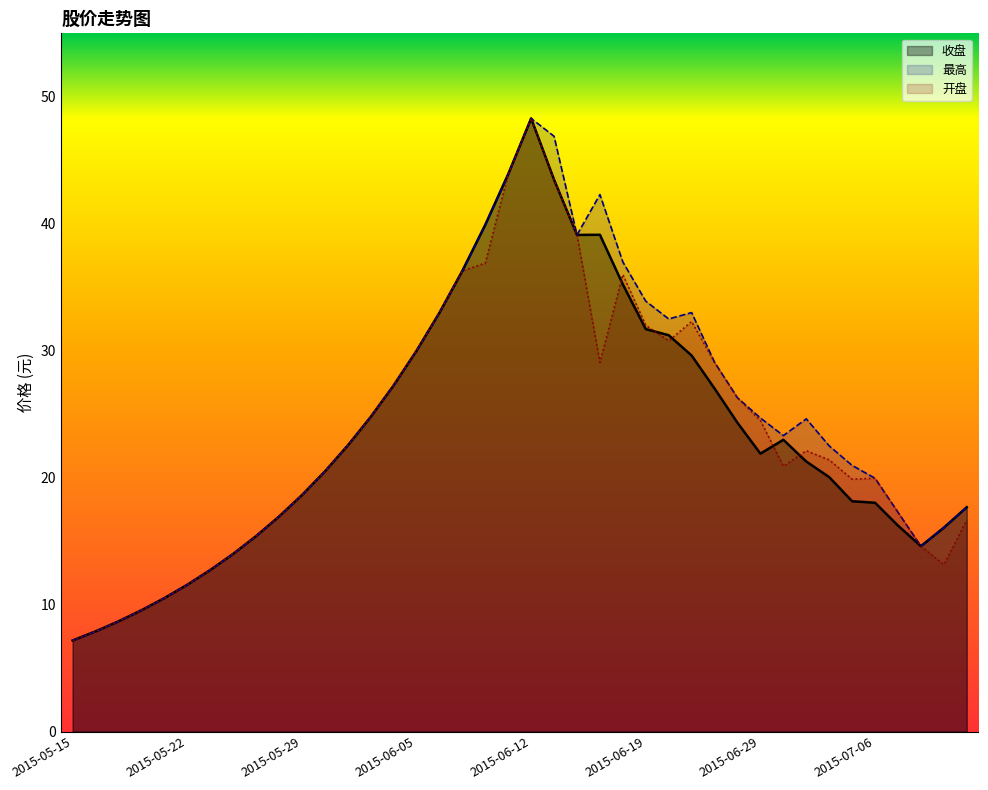

Reading right to left, what are all the values shown in this chart?

收盘: 2015-07-10=17.7	2015-07-09=16.1	2015-07-08=14.6	2015-07-07=16.2	2015-07-06=18.0	2015-07-03=18.1	2015-07-02=20.0	2015-07-01=21.3	2015-06-30=23.0	2015-06-29=21.9	2015-06-26=24.3	2015-06-25=27.0	2015-06-24=29.6	2015-06-23=31.2	2015-06-19=31.7	2015-06-18=35.2	2015-06-17=39.1	2015-06-16=39.1	2015-06-15=43.5	2015-06-12=48.3	2015-06-11=43.9	2015-06-10=39.9	2015-06-09=36.3	2015-06-08=33.0	2015-06-05=30.0	2015-06-04=27.3	2015-06-03=24.8	2015-06-02=22.5	2015-06-01=20.5	2015-05-29=18.6	2015-05-28=16.9	2015-05-27=15.4	2015-05-26=14.0	2015-05-25=12.7	2015-05-22=11.6	2015-05-21=10.5	2015-05-20=9.6	2015-05-19=8.7	2015-05-18=7.9	2015-05-15=7.2
最高: 2015-07-10=17.7	2015-07-09=16.1	2015-07-08=14.6	2015-07-07=17.3	2015-07-06=19.9	2015-07-03=21.0	2015-07-02=22.5	2015-07-01=24.6	2015-06-30=23.3	2015-06-29=24.7	2015-06-26=26.3	2015-06-25=29.1	2015-06-24=33.0	2015-06-23=32.5	2015-06-19=33.9	2015-06-18=37.0	2015-06-17=42.3	2015-06-16=39.1	2015-06-15=46.9	2015-06-12=48.3	2015-06-11=43.9	2015-06-10=39.9	2015-06-09=36.3	2015-06-08=33.0	2015-06-05=30.0	2015-06-04=27.3	2015-06-03=24.8	2015-06-02=22.5	2015-06-01=20.5	2015-05-29=18.6	2015-05-28=16.9	2015-05-27=15.4	2015-05-26=14.0	2015-05-25=12.7	2015-05-22=11.6	2015-05-21=10.5	2015-05-20=9.6	2015-05-19=8.7	2015-05-18=7.9	2015-05-15=7.2
开盘: 2015-07-10=16.7	2015-07-09=13.1	2015-07-08=14.6	2015-07-07=17.3	2015-07-06=19.9	2015-07-03=19.9	2015-07-02=21.4	2015-07-01=22.1	2015-06-30=20.9	2015-06-29=24.5	2015-06-26=26.3	2015-06-25=29.1	2015-06-24=32.3	2015-06-23=30.8	2015-06-19=32.0	2015-06-18=36.0	2015-06-17=29.1	2015-06-16=39.1	2015-06-15=43.5	2015-06-12=48.3	2015-06-11=43.9	2015-06-10=36.9	2015-06-09=36.3	2015-06-08=33.0	2015-06-05=30.0	2015-06-04=27.3	2015-06-03=24.8	2015-06-02=22.5	2015-06-01=20.5	2015-05-29=18.6	2015-05-28=16.9	2015-05-27=15.4	2015-05-26=14.0	2015-05-25=12.7	2015-05-22=11.6	2015-05-21=10.5	2015-05-20=9.6	2015-05-19=8.7	2015-05-18=7.9	2015-05-15=7.2